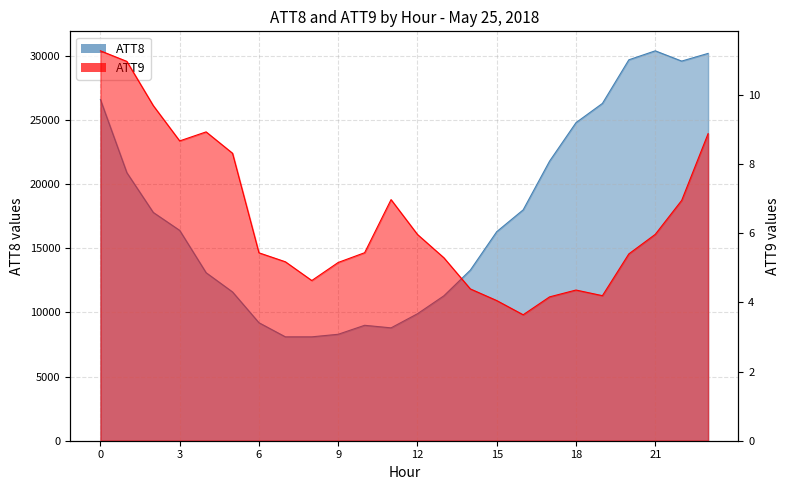

How many interior local valleys does the ATT9 series have?

4